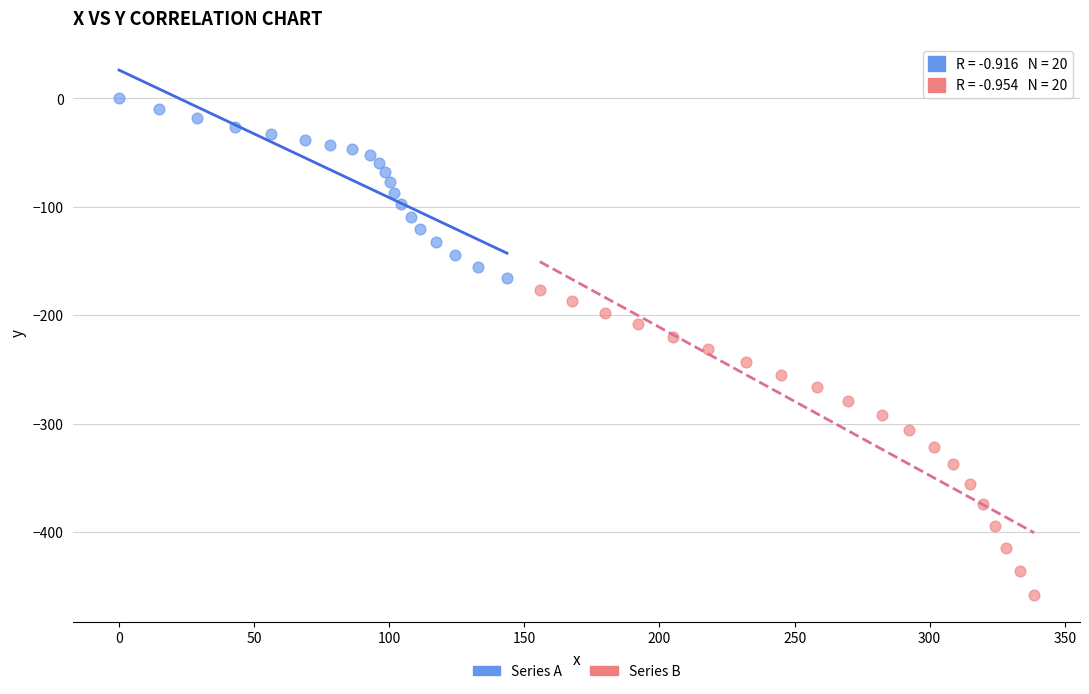

Which series contains the lowest Y value?

Series B